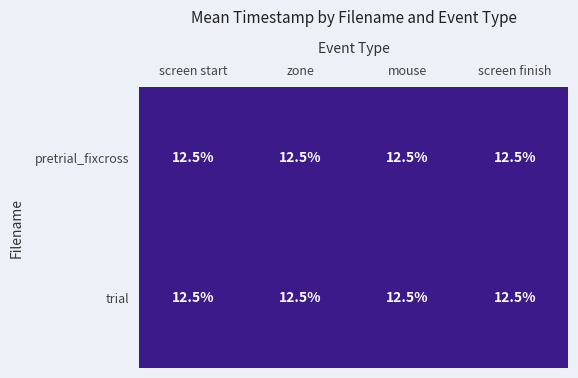

What is the sum of the trial values at zone and screen start?

25.0